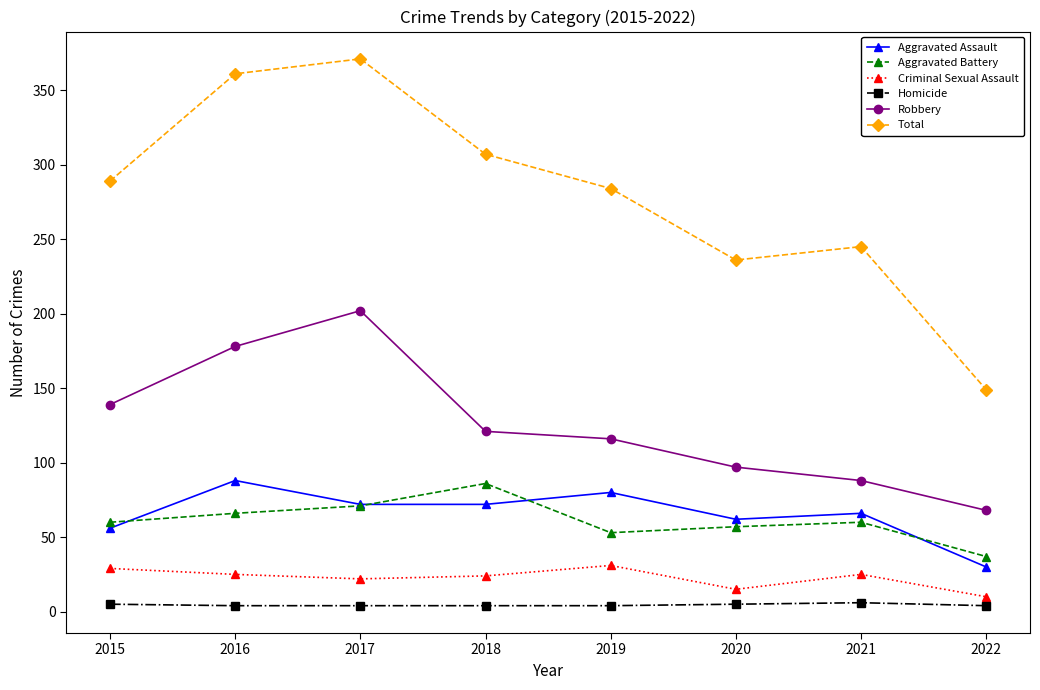

At 2016, list the series in order from smallest to largest.

Homicide, Criminal Sexual Assault, Aggravated Battery, Aggravated Assault, Robbery, Total